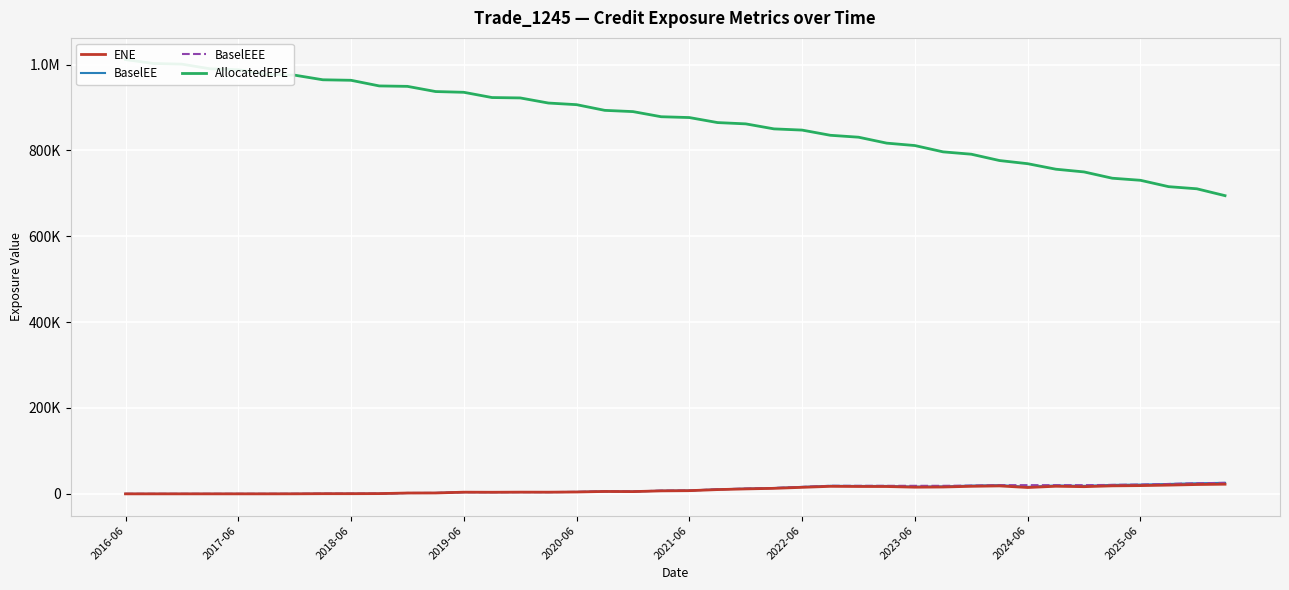

At 2017-06, list the series in order from largest to smallest.

AllocatedEPE, ENE, BaselEE, BaselEEE